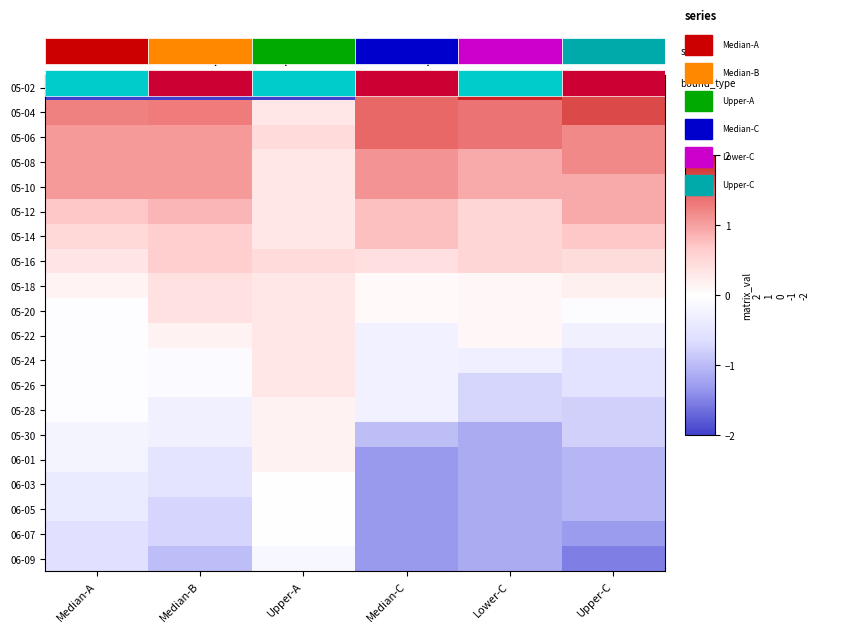

Rank the categories by 06-01 value from lowest to highest.

Median-C, Lower-C, Upper-C, Median-B, Median-A, Upper-A